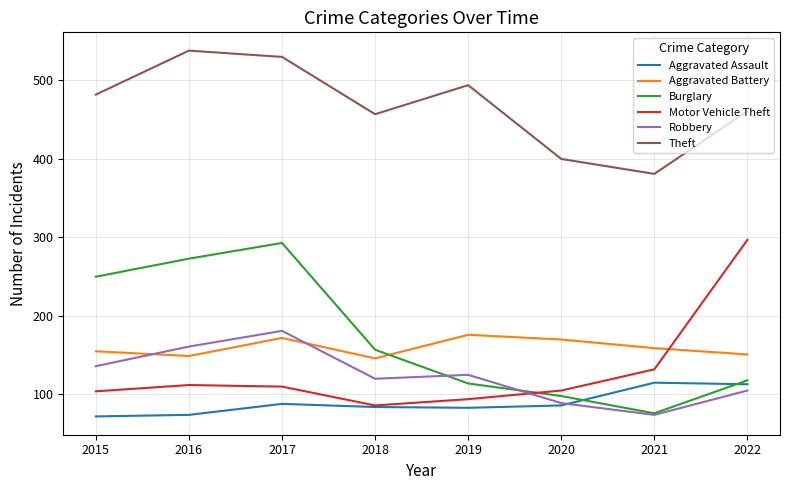

Between which two adjacent categories do Robbery and Aggravated Battery first intersect?

2015 and 2016